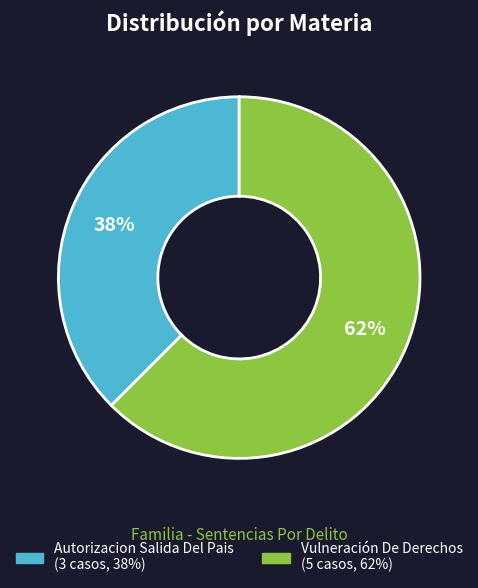

Combined, do Vulneración De Derechos and Autorizacion Salida Del Pais account for over 50%?

Yes